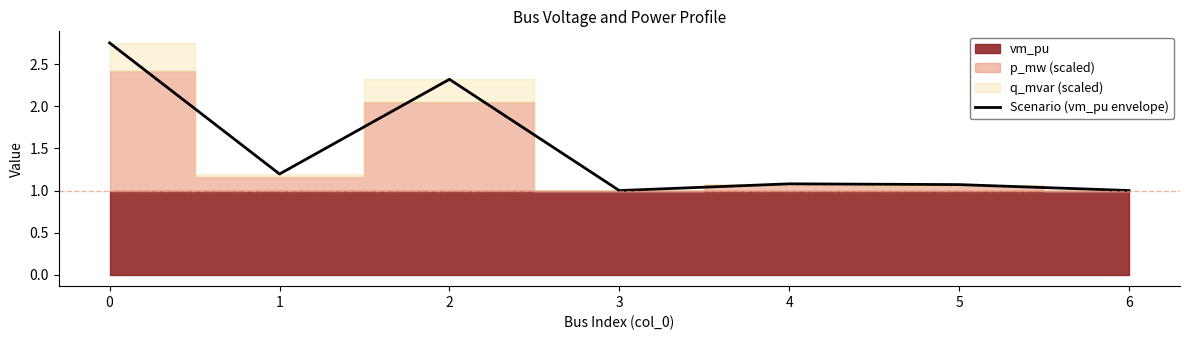

What is the value of the 7th point from the left?

1.0